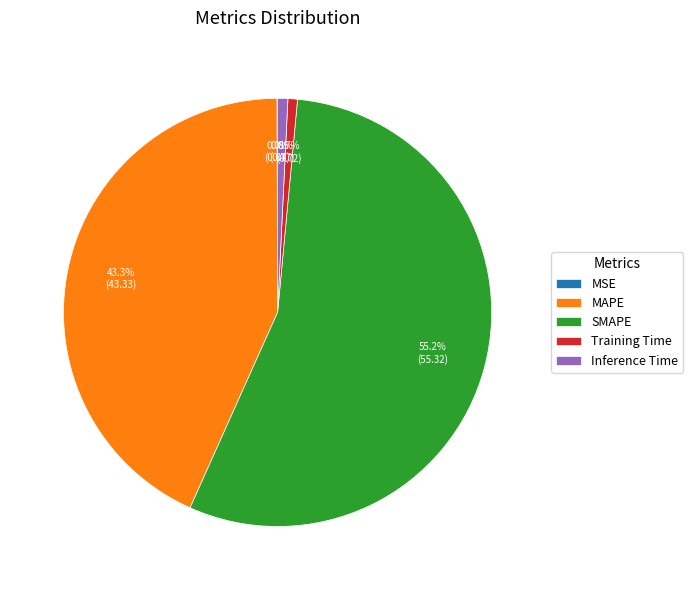

True or false: Training Time accounts for 11% of the total.

False